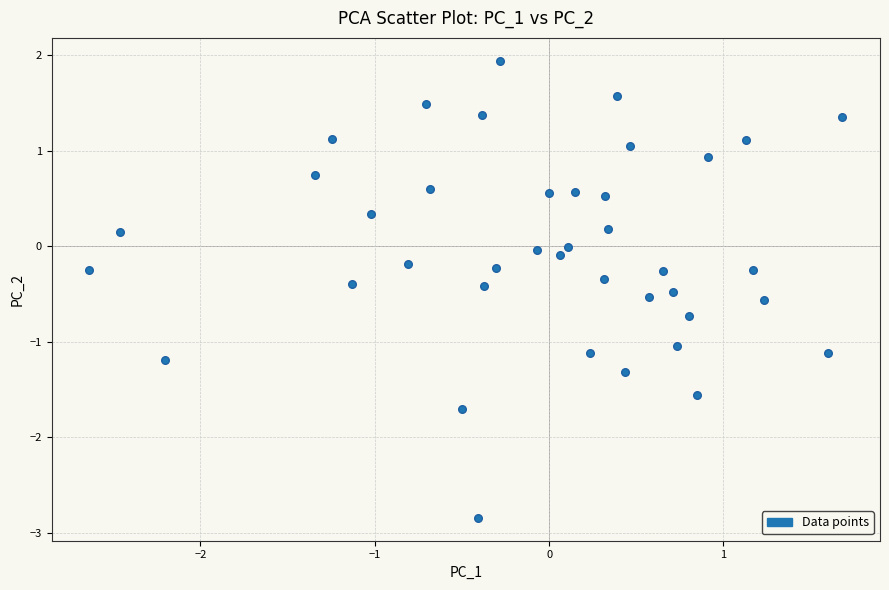

What is the range of X values (max minus min)?

4.3